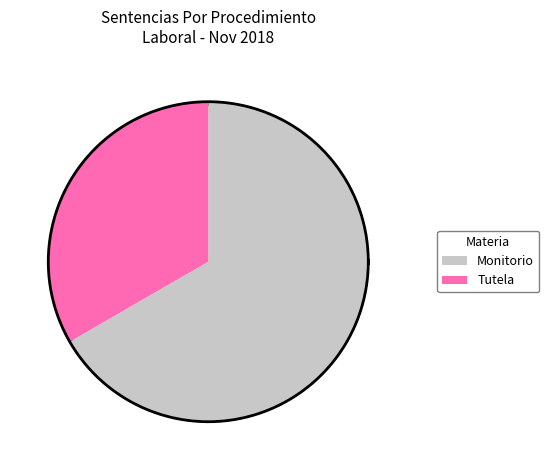

The Tutela slice represents 26% of the pie. True or false?

False